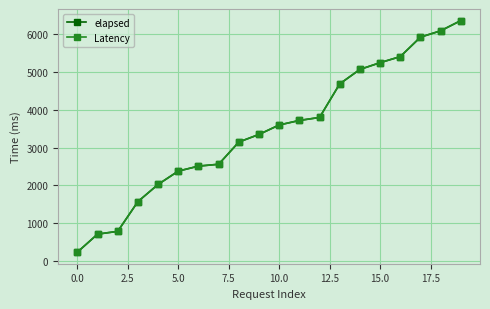

What is the greatest value displayed?

6350